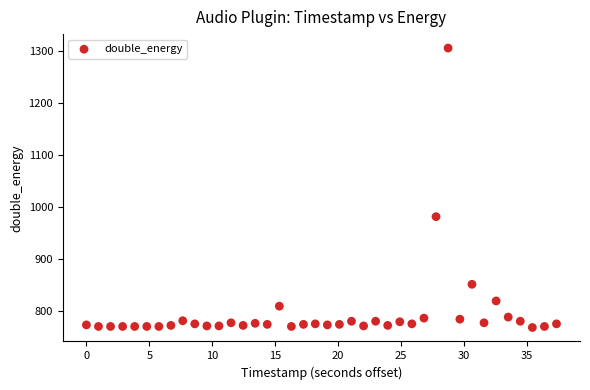

What is the range of Y values (max minus min)?

537